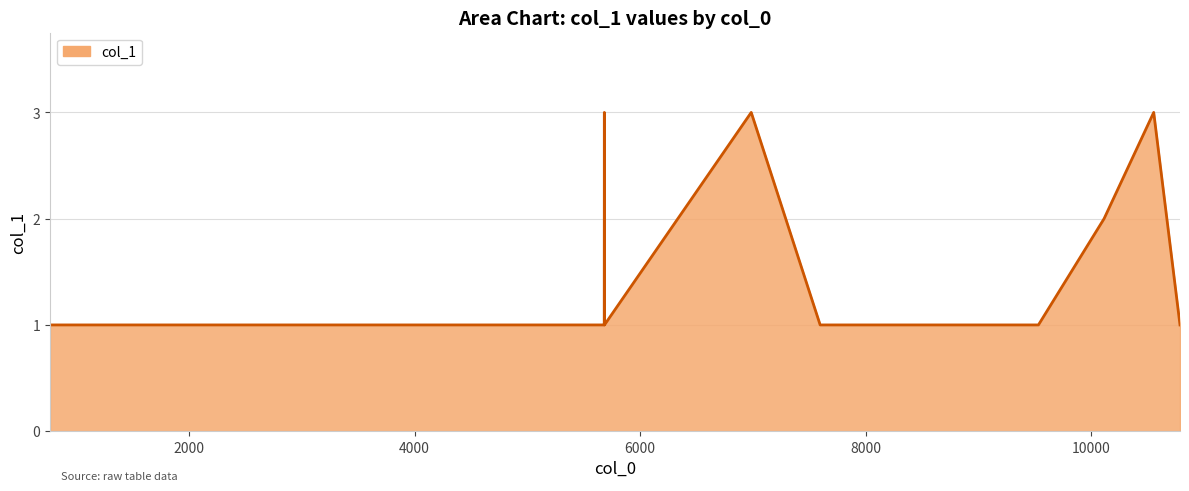

What is the greatest value displayed?

3